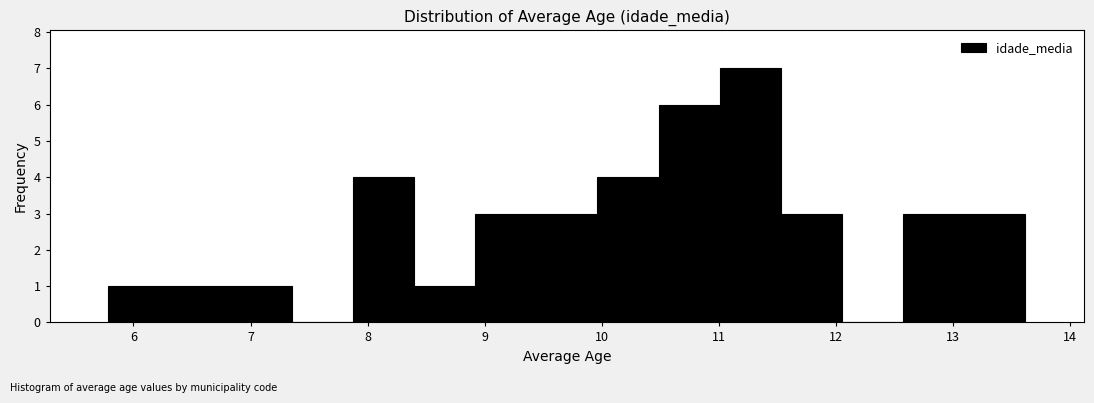

Which range on the x-axis has the tallest bar?

11.0 to 11.5